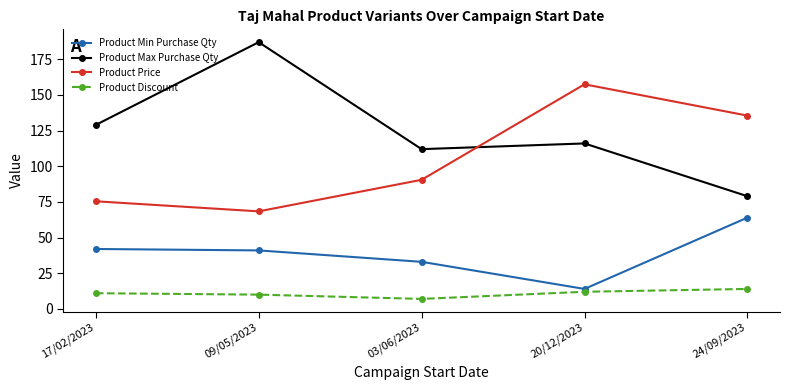

Reading left to right, extract all data points from this chart.

Product Min Purchase Qty: 42.0	41.0	33.0	14.0	64.0
Product Max Purchase Qty: 129.0	187.0	112.0	116.0	79.0
Product Price: 75.4	68.4	90.5	157.5	135.5
Product Discount: 11.0	10.0	7.0	12.0	14.0